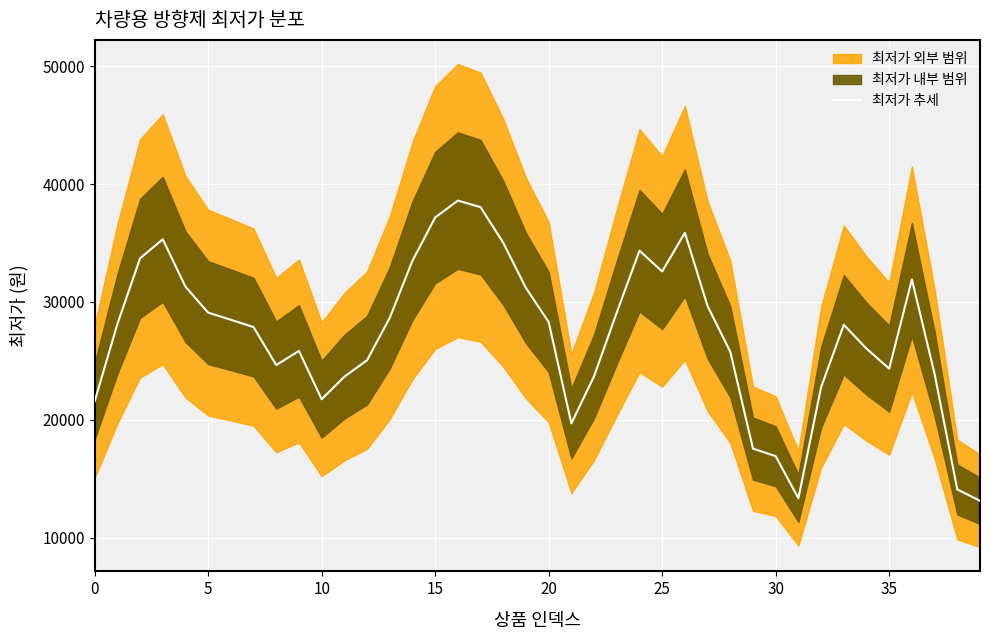

What is the change in value from 27 to 33?

-1586